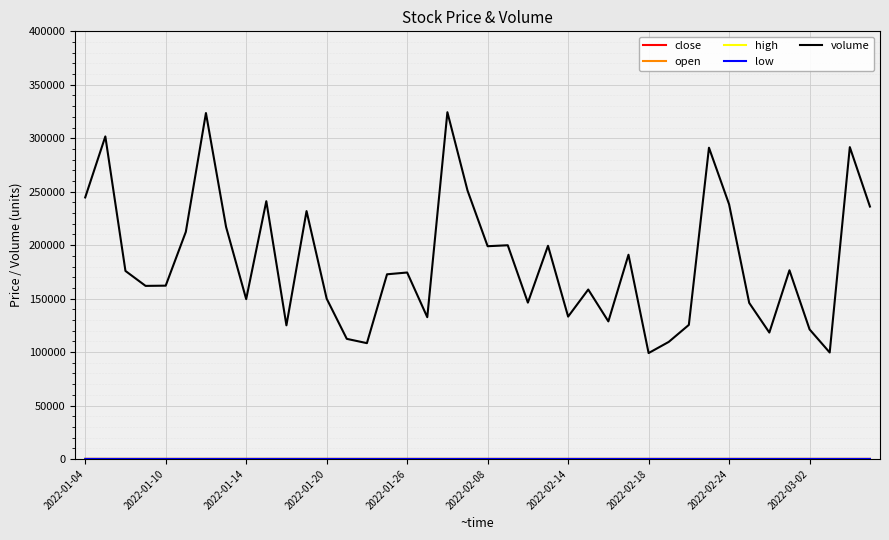

What is the greatest value displayed?

324373.1